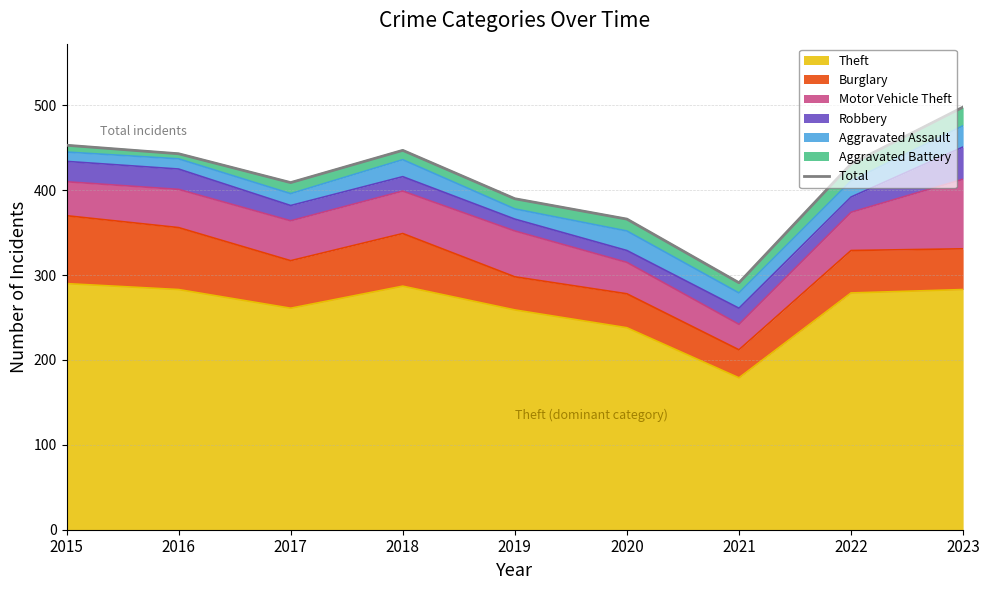

At which label does the data first exceed 431?

2015